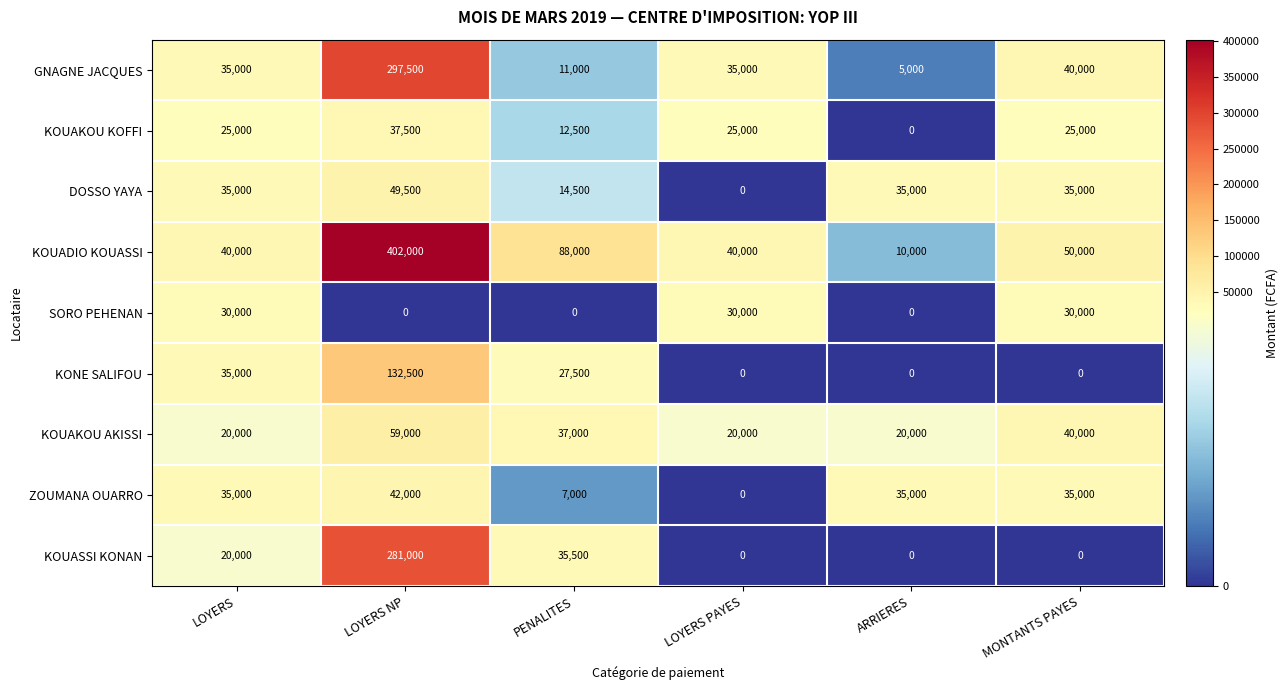

Between LOYERS and MONTANTS PAYES, which series saw the biggest shift?

KONE SALIFOU